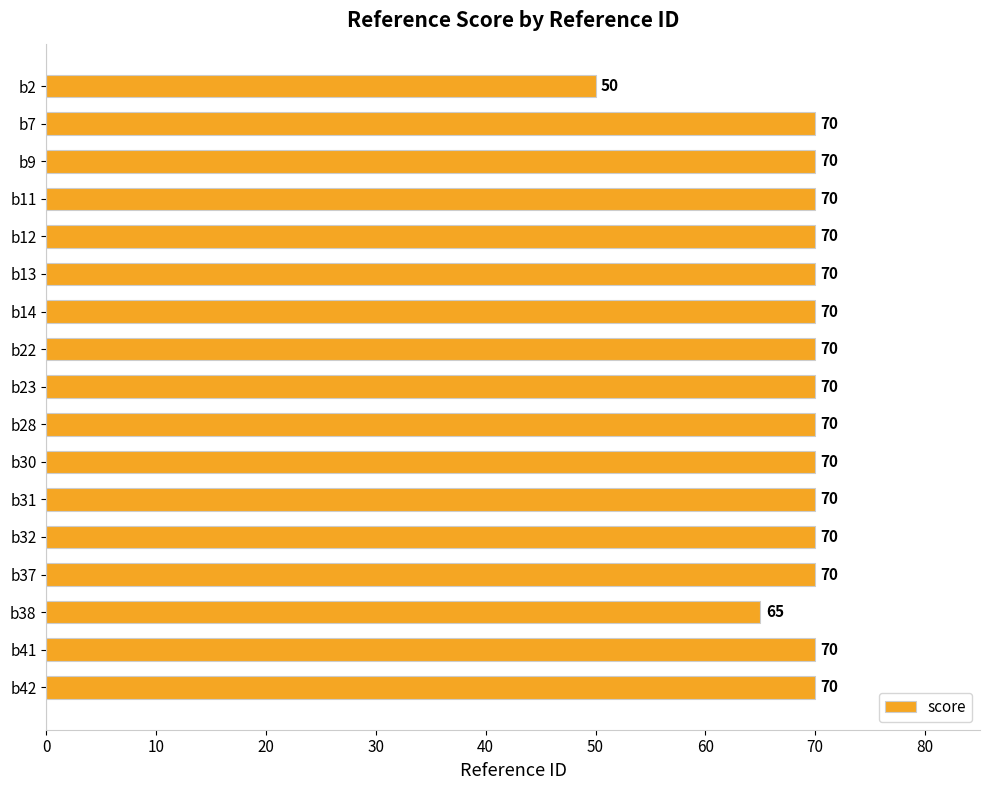

What is the ratio of the value at b11 to the value at b30?

1.0